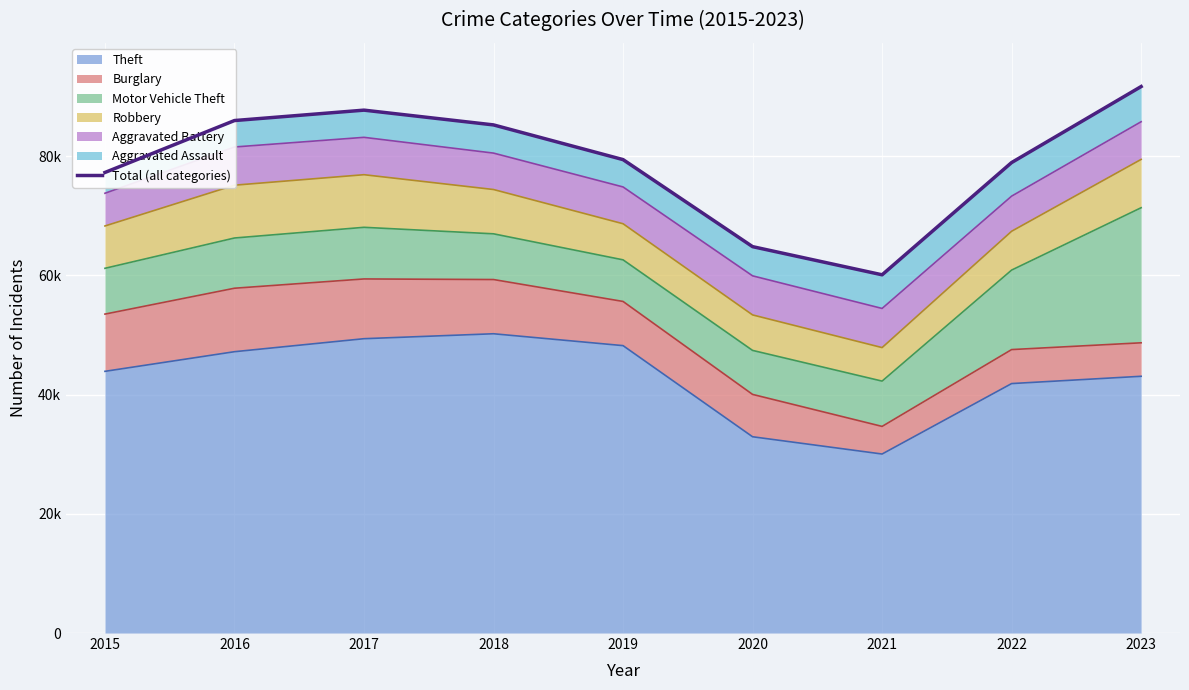

Reading left to right, what are all the values shown in this chart?

77254	85964	87709	85232	79412	64812	60089	78920	91668